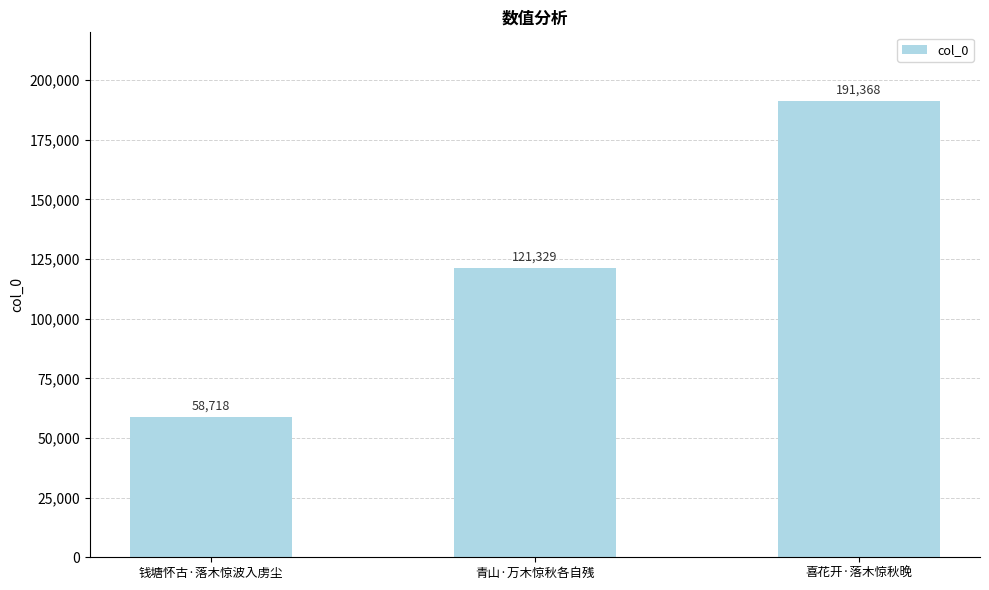

What is the average value?

123805